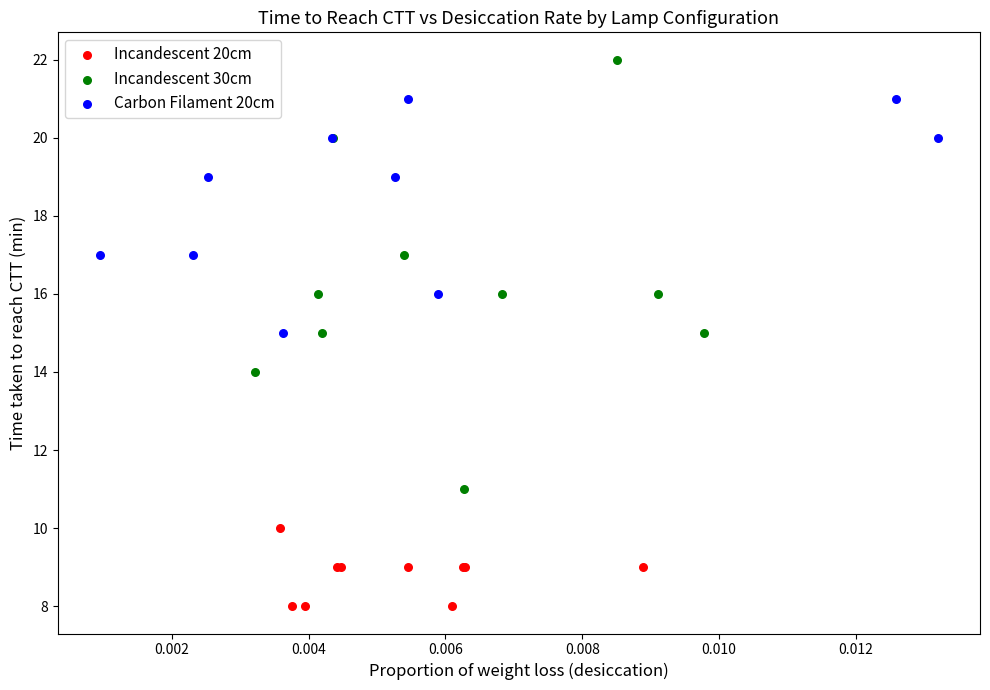

Which series contains the lowest Y value?

Incandescent 20cm